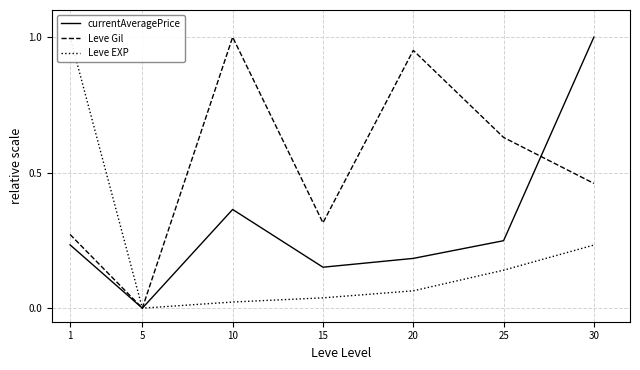

List the series in order of their overall mean, highest first.

Leve Gil, currentAveragePrice, Leve EXP